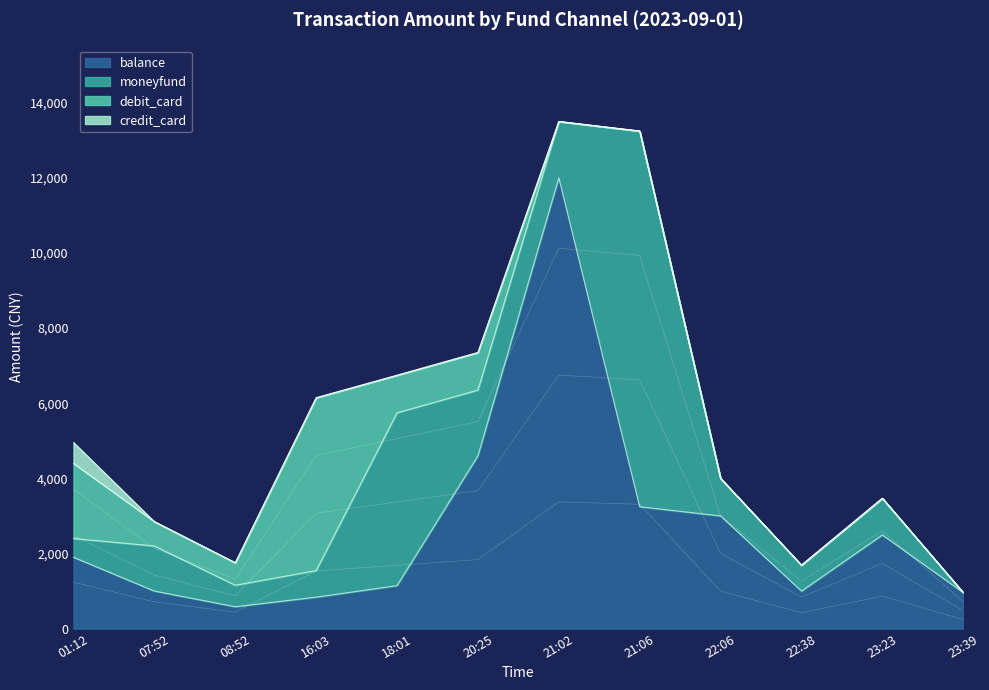

The value of balance at 21:06 is 3245.0. True or false?

True